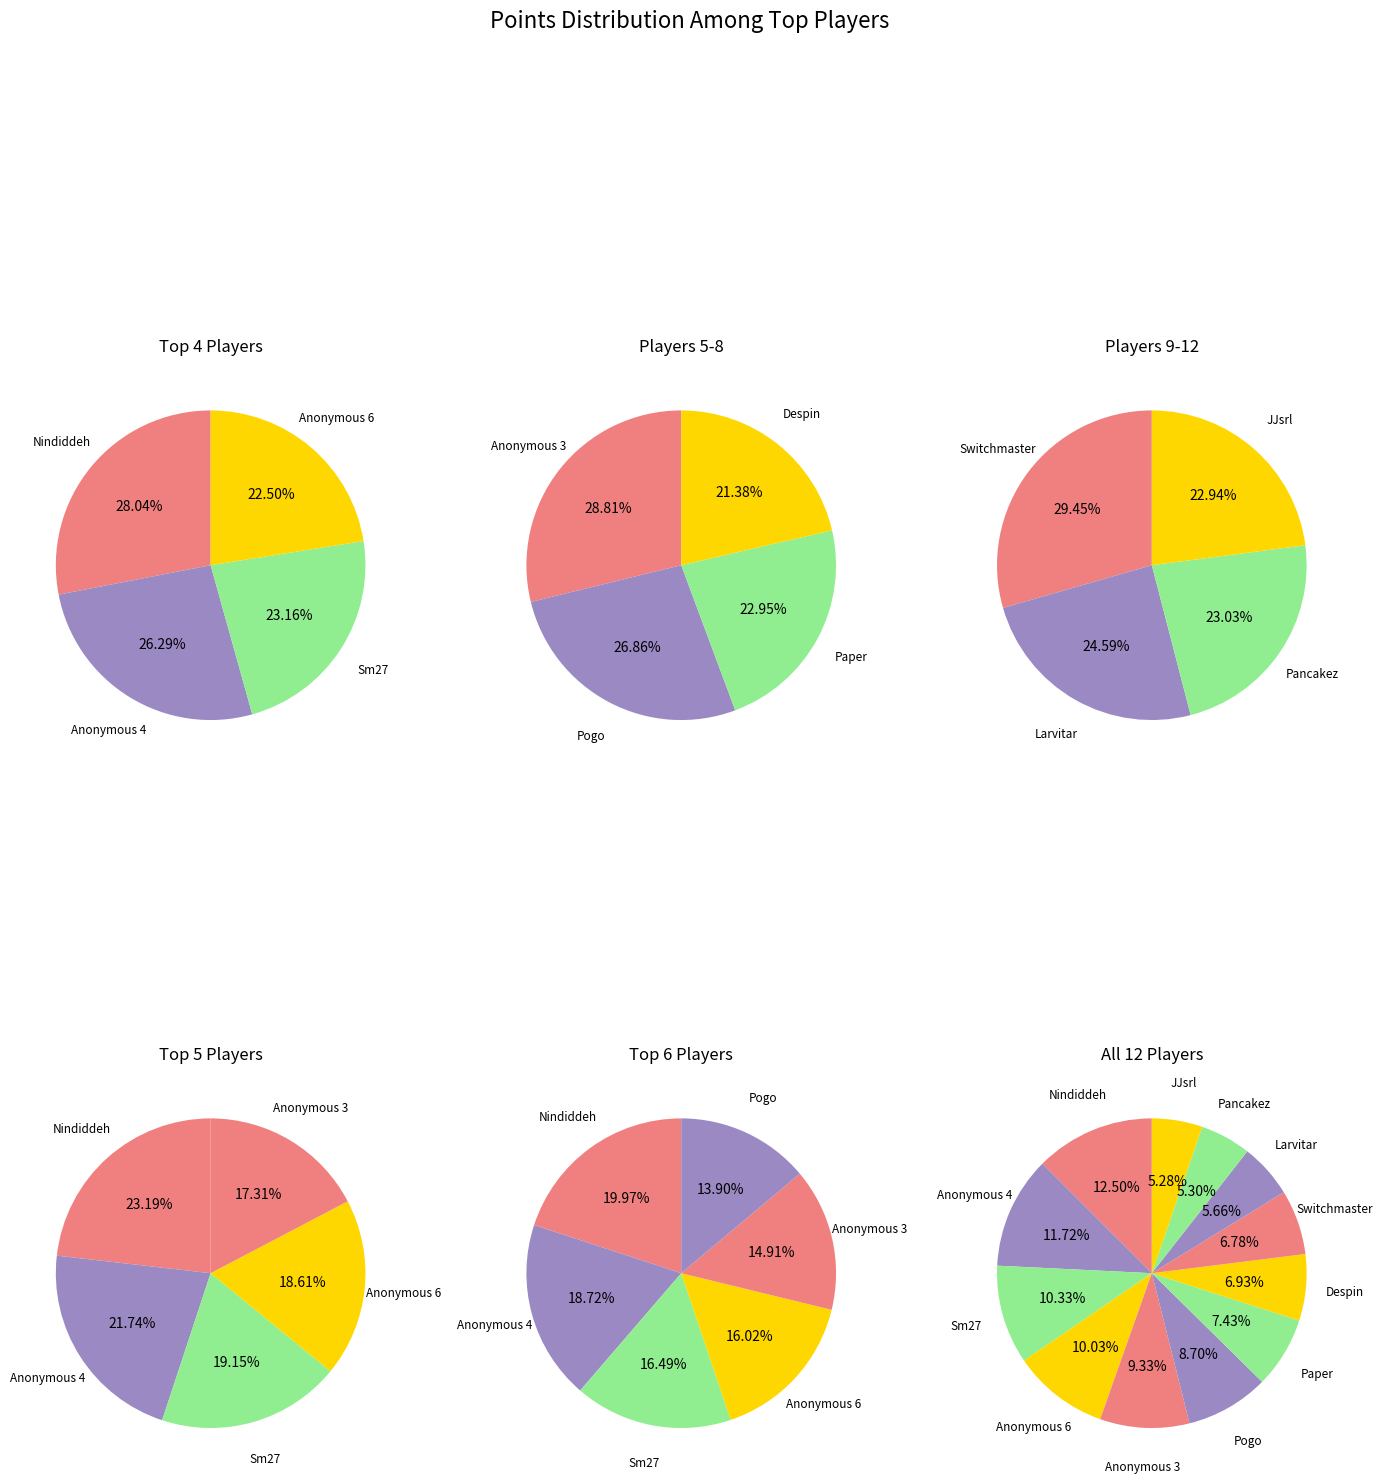

Which category has the smallest portion of the pie?

JJsrl